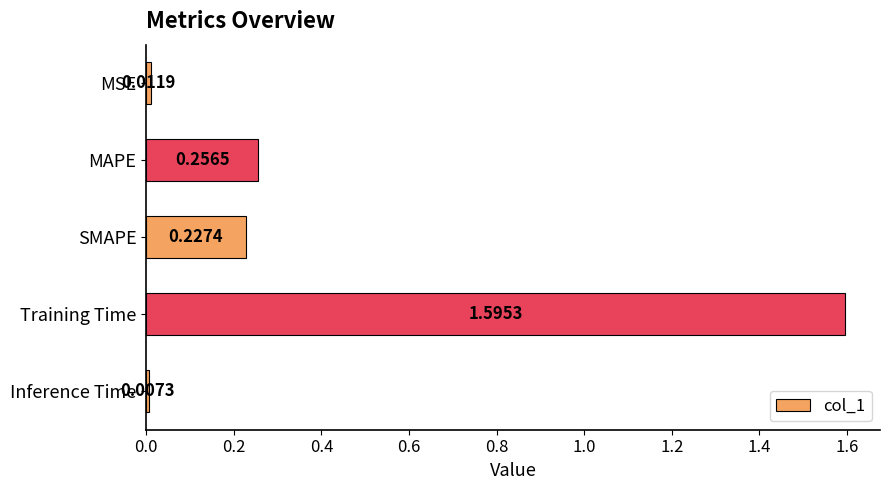

What is the difference between the maximum and minimum values?

1.6